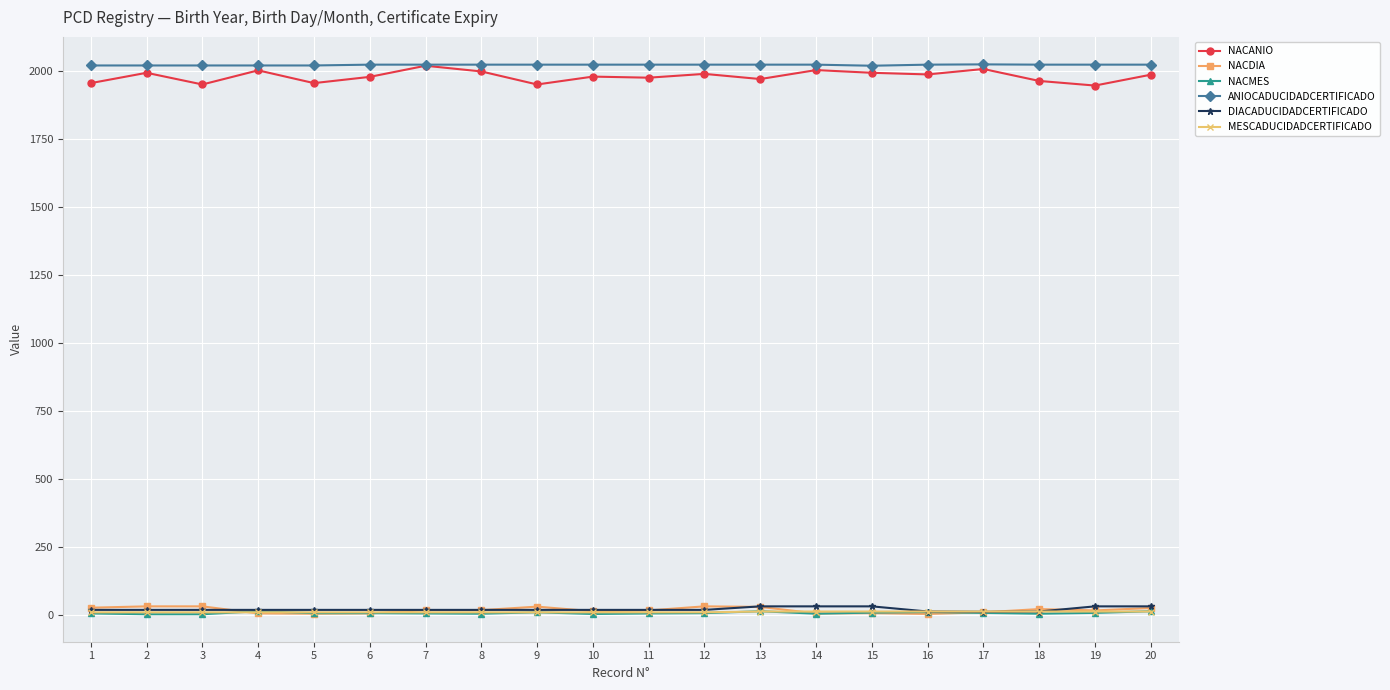

How many lines are shown in the chart?

6